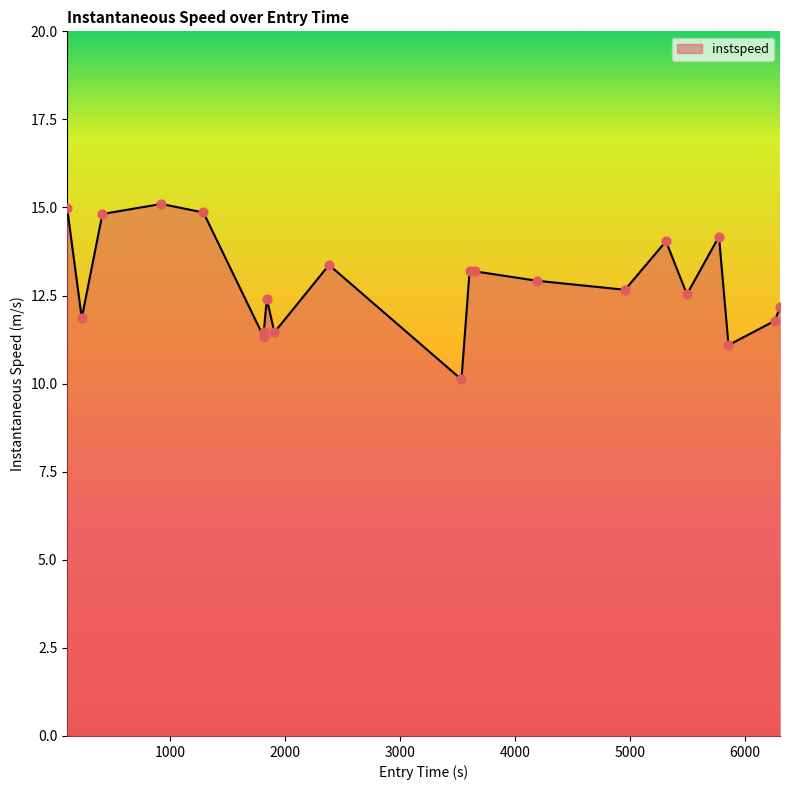

What is the difference between the maximum and minimum values?

5.0